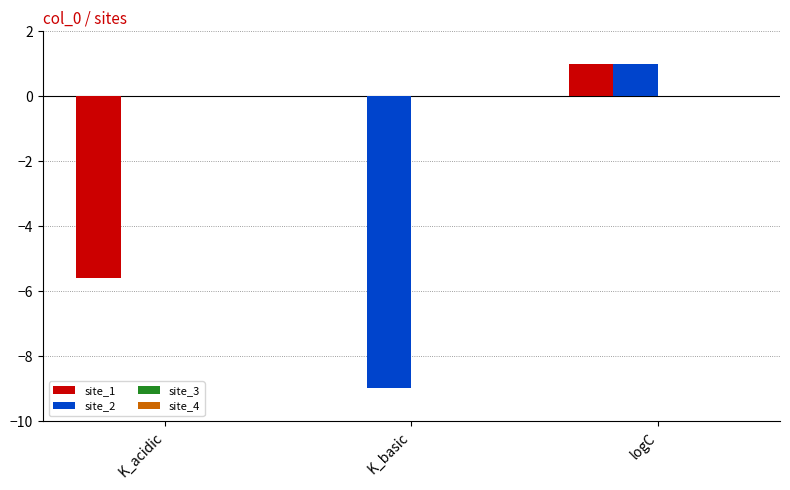

Reading left to right, transcribe all the data shown in this chart.

site_1: K_acidic=-5.6	K_basic=0.0	logC=1.0
site_2: K_acidic=0.0	K_basic=-9.0	logC=1.0